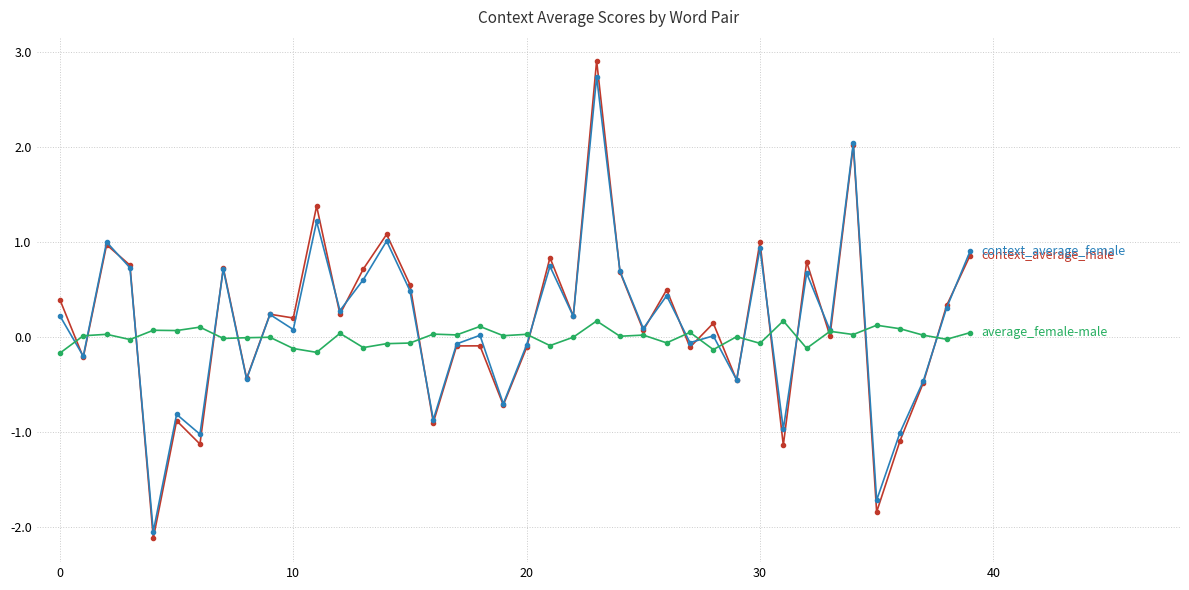

What is the smallest value displayed?

-2.1